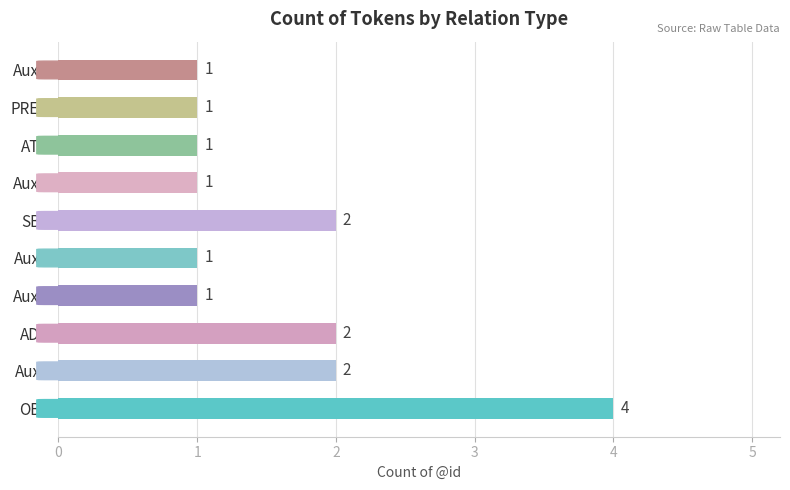

What is the difference between the values at OBJ and AuxK?

3